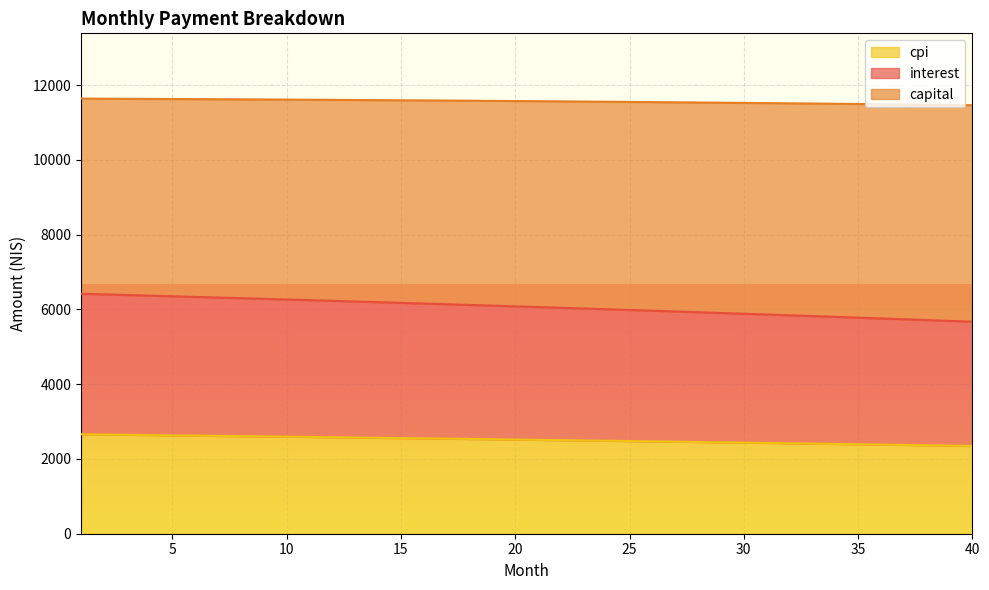

What is the difference between the maximum and minimum values in the cpi series?

311.4